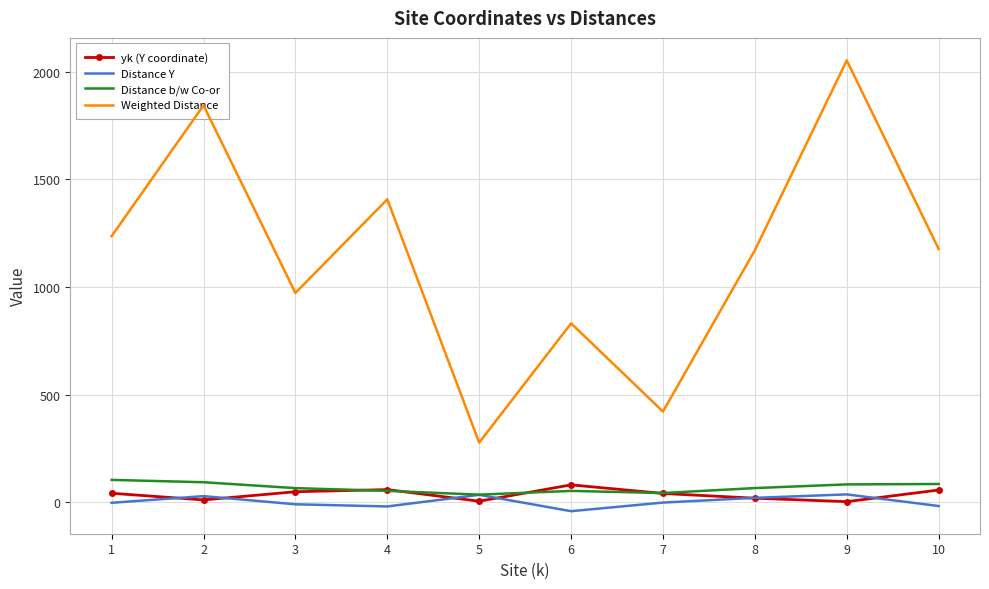

At which category does the chart reach its minimum across all series?

6